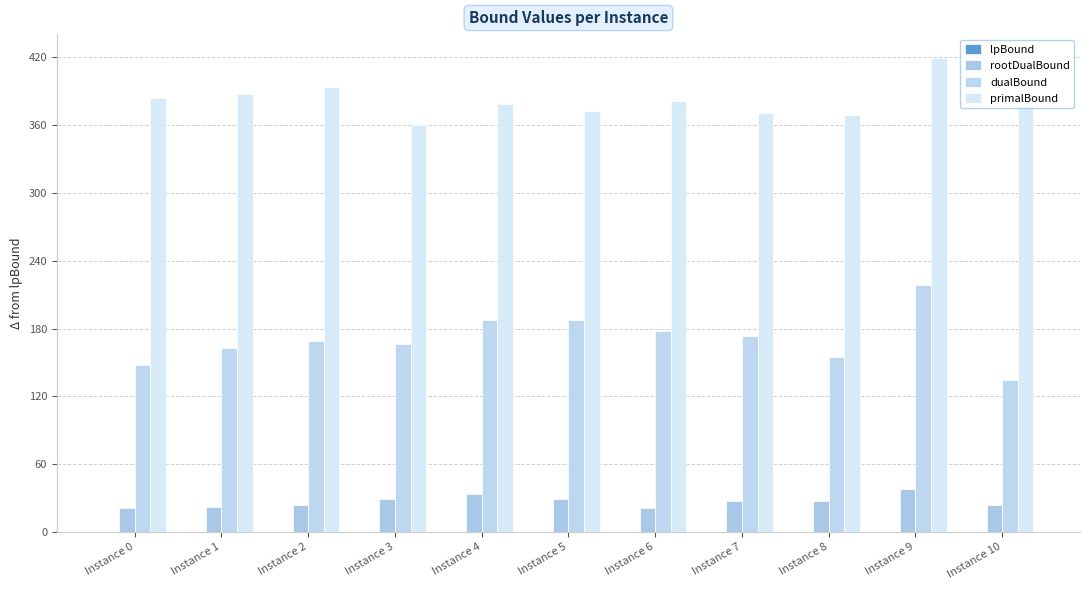

What is the average value of the primalBound series?

382.5